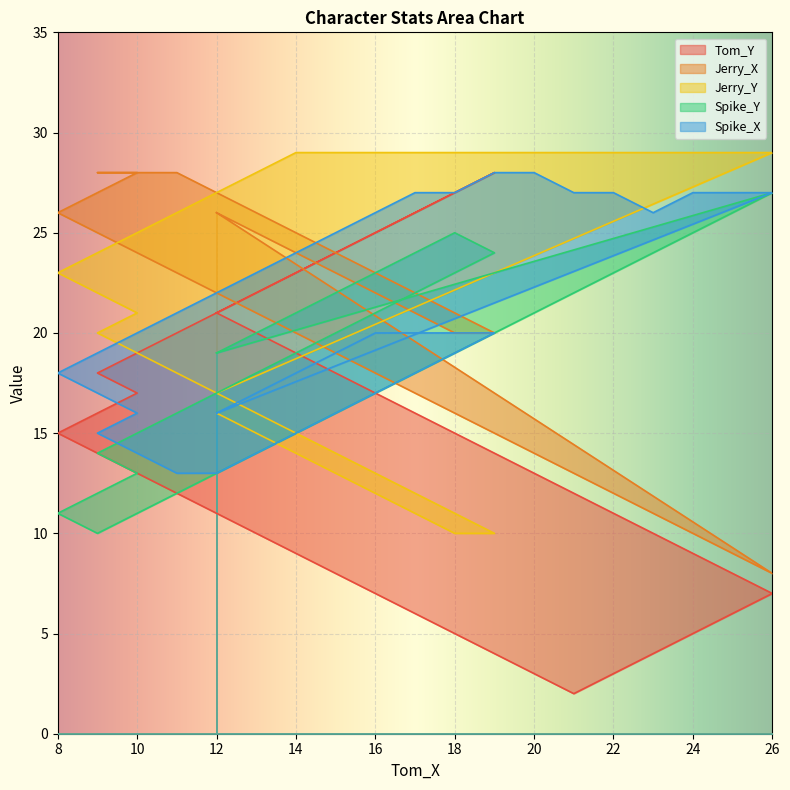

How many series are shown in this chart?

5